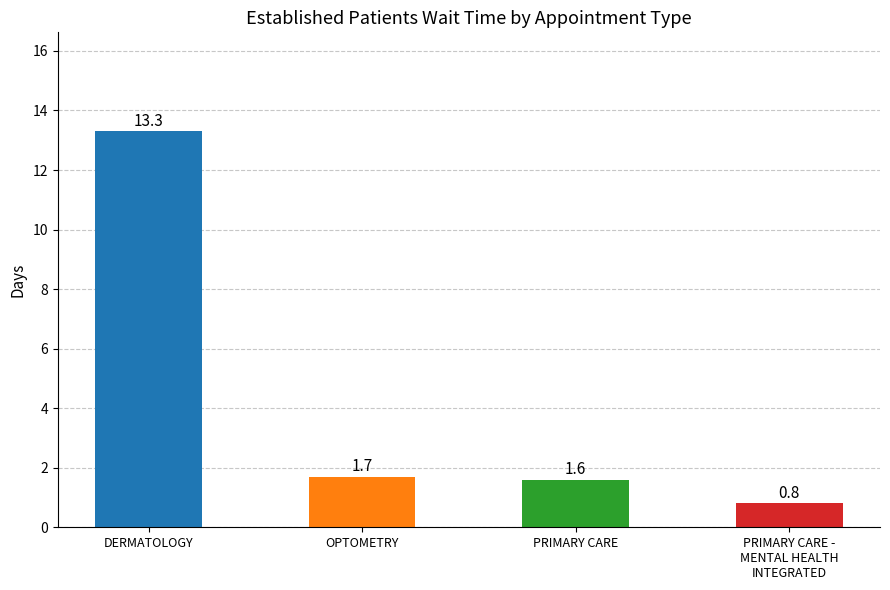

List the labels in order of value, smallest first.

PRIMARY CARE -
MENTAL HEALTH
INTEGRATED, PRIMARY CARE, OPTOMETRY, DERMATOLOGY